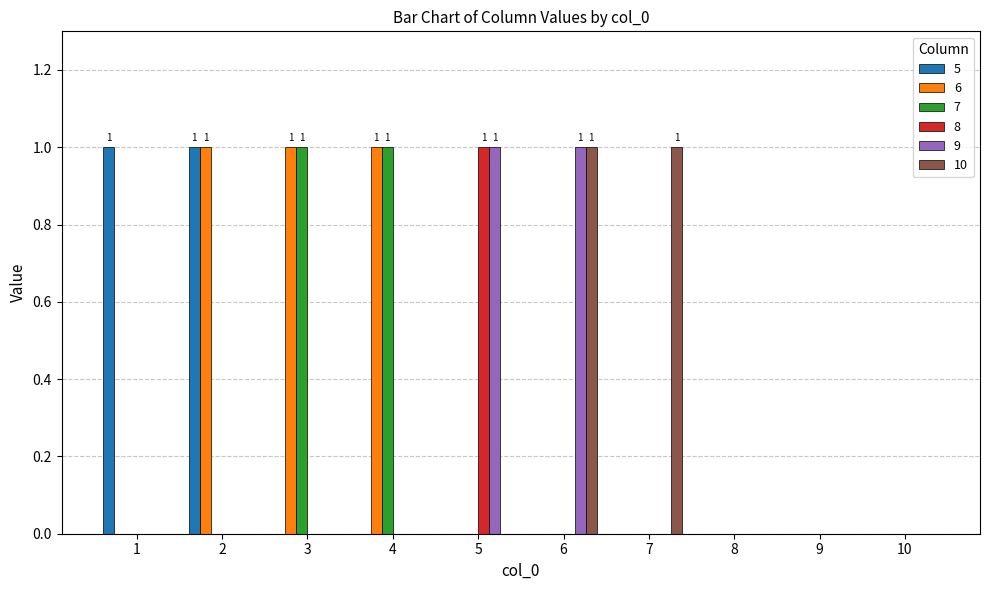

Which category has the highest value in the 8 series?

5